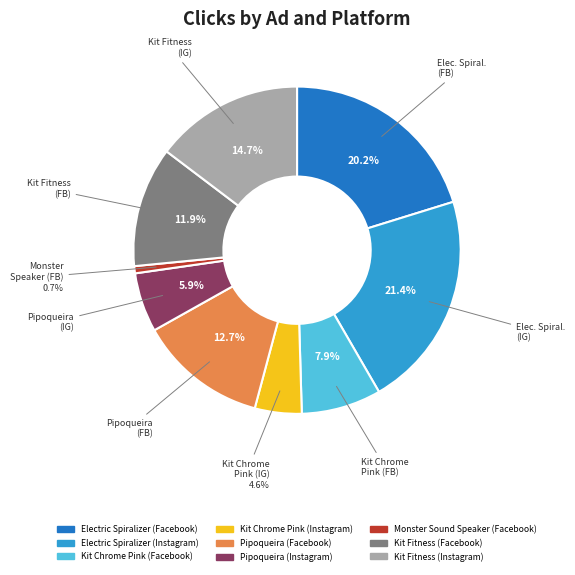

What is the largest slice in the pie chart?

Electric Spiralizer (Instagram)